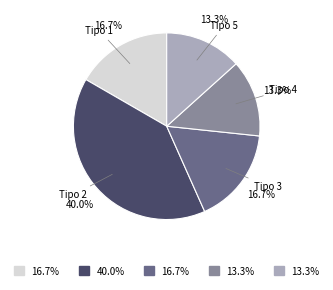

Is there any slice that represents more than half of the pie?

No